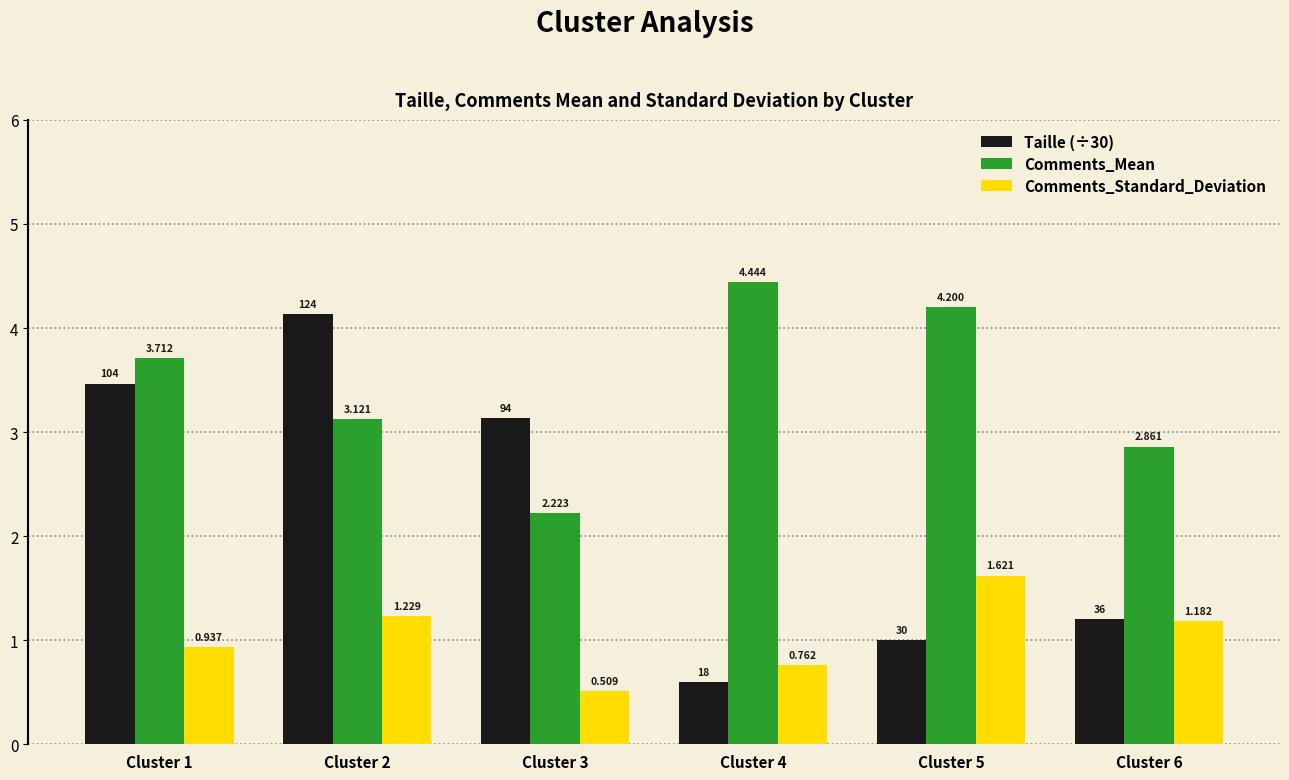

List the series in order of their overall mean, highest first.

Comments_Mean, Taille (÷30), Comments_Standard_Deviation